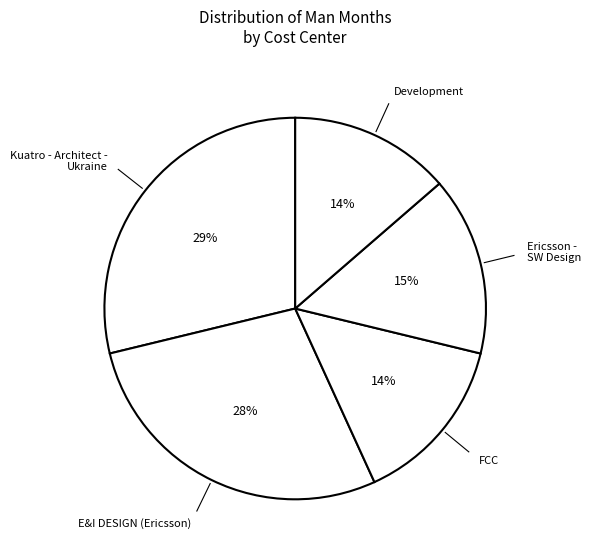

How many segments does this pie chart have?

5